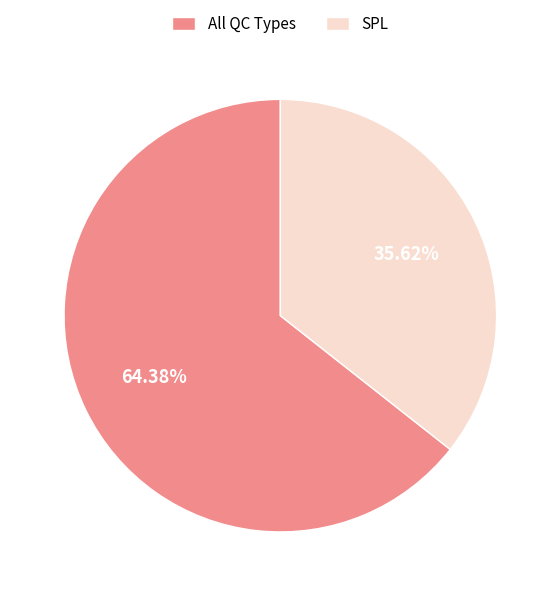

Rank the categories by value from highest to lowest.

All QC Types, SPL